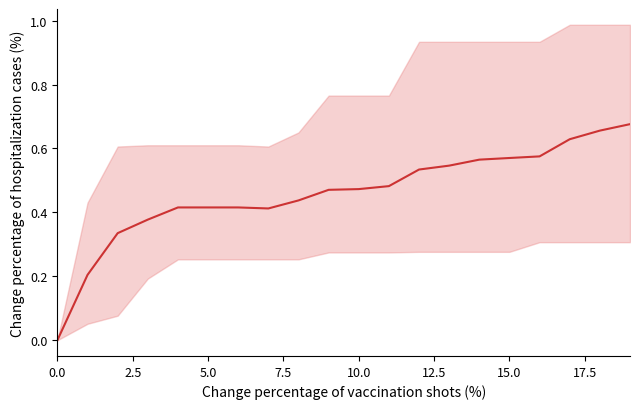

Which label corresponds to the largest value in the chart?

19